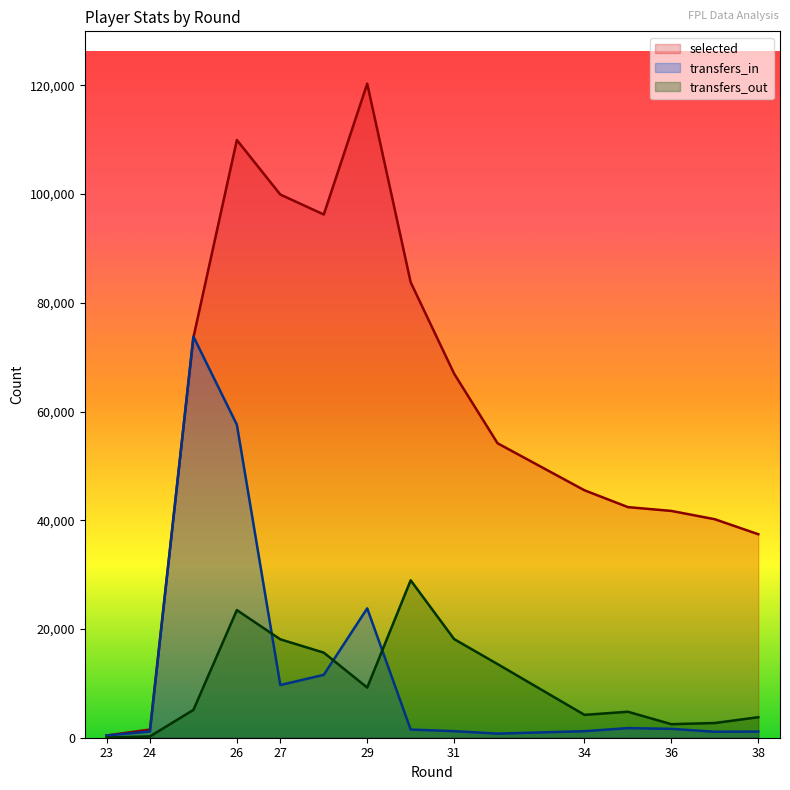

The value of selected at 24 is 1504. True or false?

True